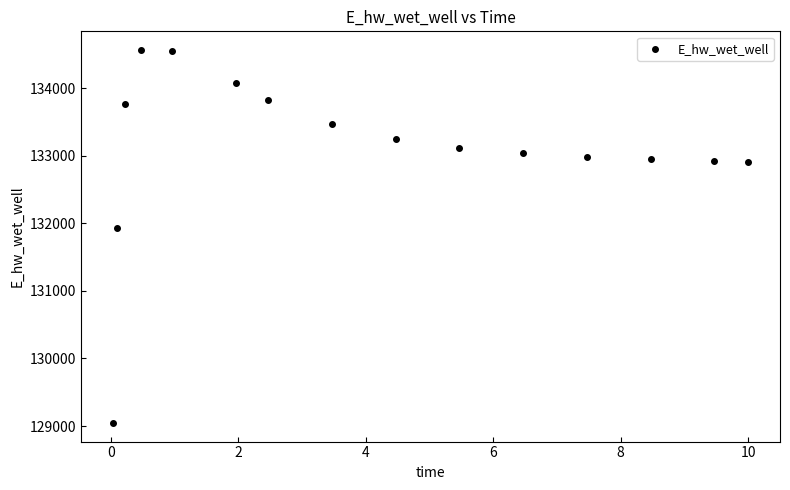

What is the range of Y values (max minus min)?

5516.6